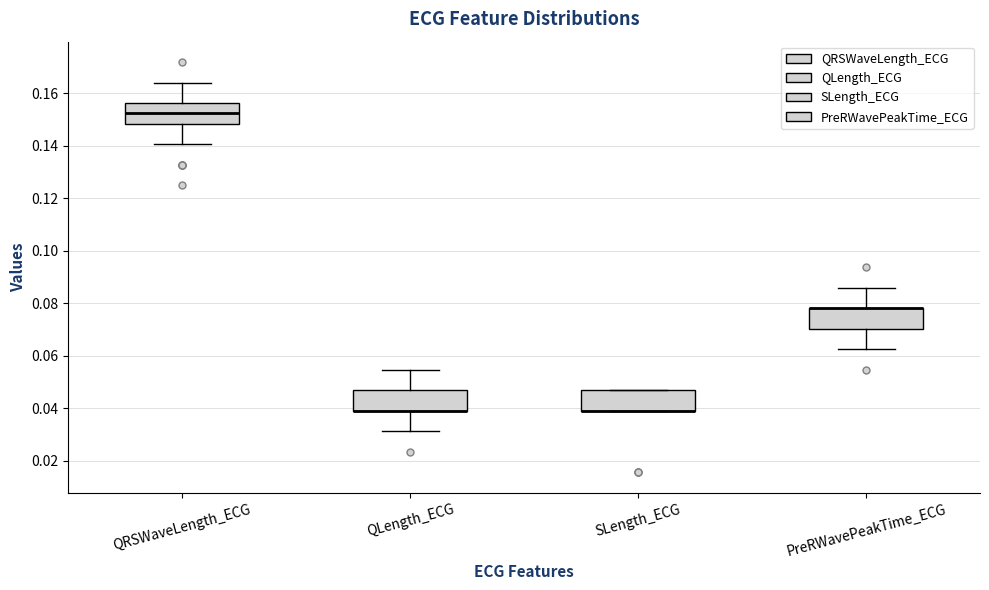

Reading left to right, transcribe this box plot: for each box, give where its median line is, the range the box spans, and where its two whiskers end, as read against the y-axis. The values are not printed on the chart, so give them approximately, as read against the axis.

QRSWaveLength_ECG: median 0.152, box 0.148 to 0.156, whiskers 0.140 to 0.164
QLength_ECG: median 0.040 (drawn on the box's lower edge), box 0.040 to 0.046, whiskers 0.032 to 0.054
SLength_ECG: median 0.040 (drawn on the box's lower edge), box 0.040 to 0.046, whiskers 0.040 to 0.046
PreRWavePeakTime_ECG: median 0.078 (drawn on the box's upper edge), box 0.070 to 0.078, whiskers 0.062 to 0.086